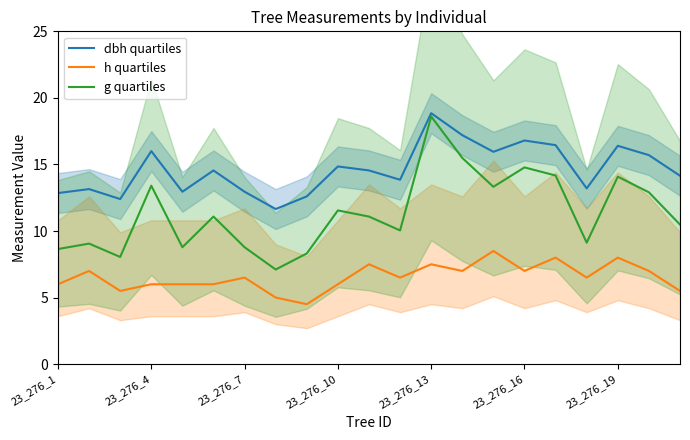

What is the total value across all series at 23_276_1?

27.5